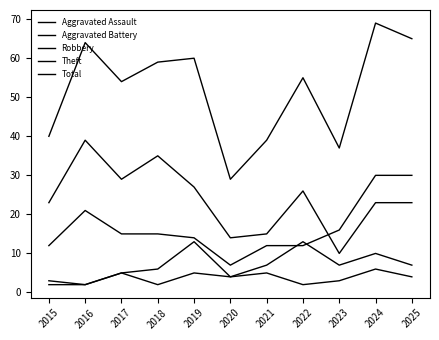

Is it true that Robbery equals 7 at 2020?

True